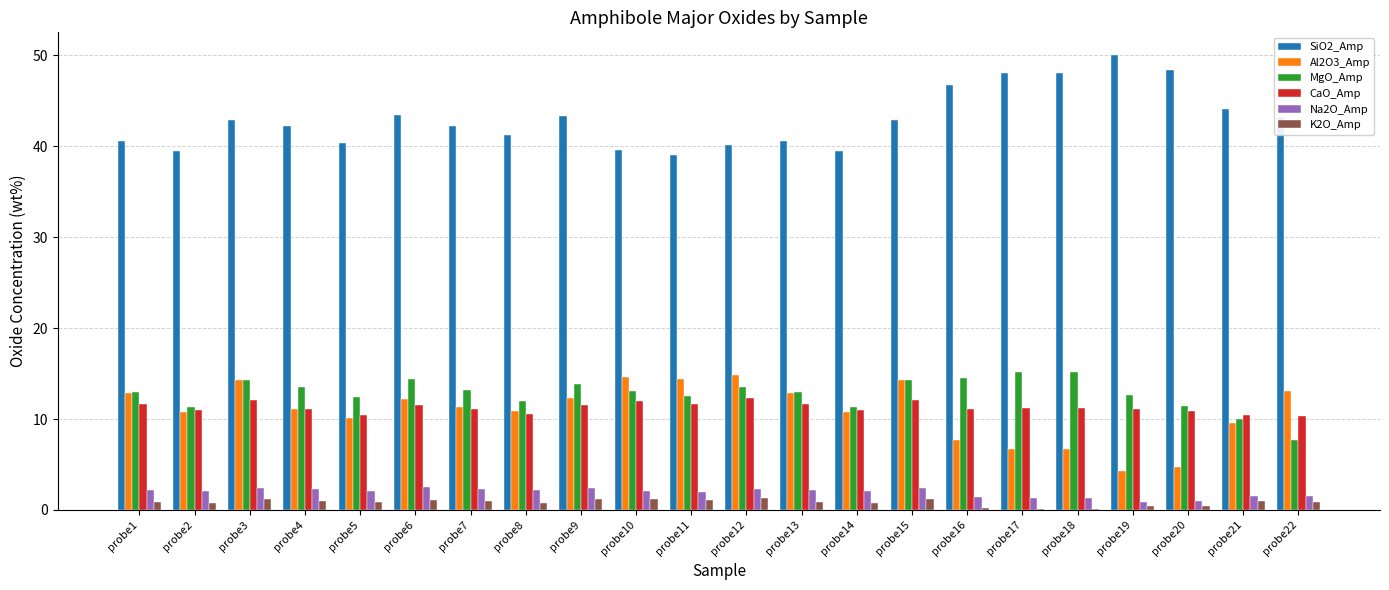

Is it true that CaO_Amp equals 20.9 at probe11?

False